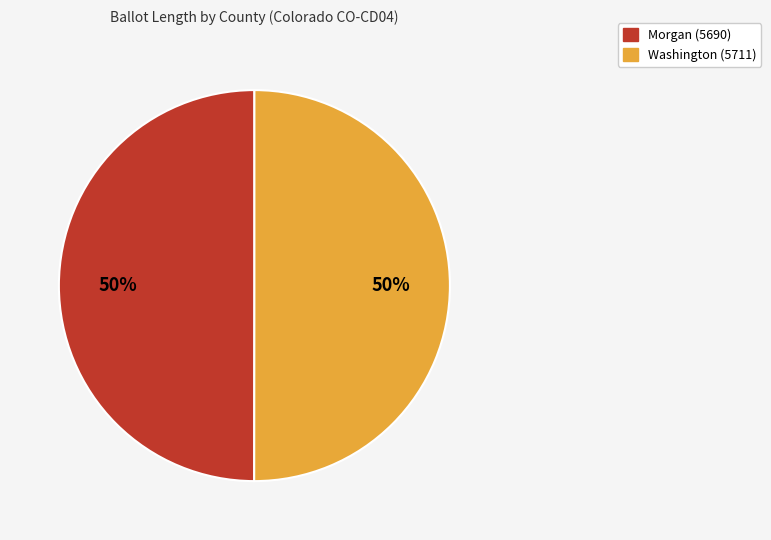

To the nearest percent, what portion does Washington (5711) represent?

50%